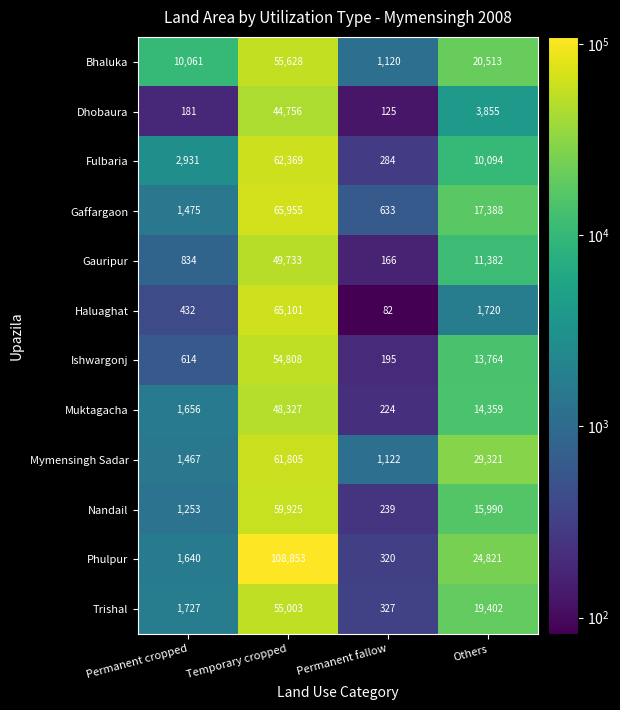

Count the number of categories in the chart.

4